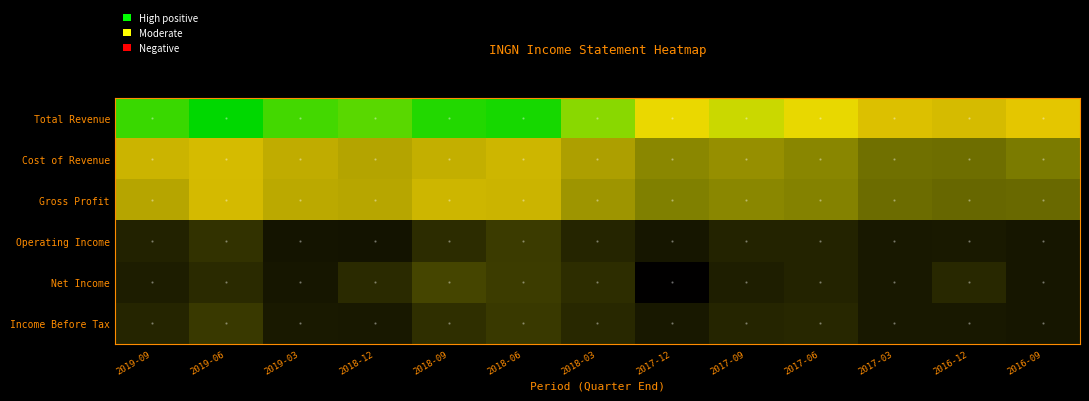

Reading left to right, transcribe all the data shown in this chart.

Total Revenue: 2019-09=91800	2019-06=101100	2019-03=90200	2018-12=86500	2018-09=95300	2018-06=97200	2018-03=79100	2017-12=63800	2017-09=69000	2017-06=64100	2017-03=52500	2016-12=50900	2016-09=54400
Cost of Revenue: 2019-09=48400	2019-06=50800	2019-03=45800	2018-12=43000	2018-09=46500	2018-06=48800	2018-03=41300	2017-12=33000	2017-09=35900	2017-06=32600	2017-03=26800	2016-12=26200	2016-09=29300
Gross Profit: 2019-09=43400	2019-06=50300	2019-03=44400	2018-12=43500	2018-09=48800	2018-06=48400	2018-03=37800	2017-12=30800	2017-09=33100	2017-06=31500	2017-03=25700	2016-12=24700	2016-09=25100
Operating Income: 2019-09=8100	2019-06=12200	2019-03=4900	2018-12=4700	2018-09=10400	2018-06=14000	2018-03=8700	2017-12=5200	2017-09=8300	2017-06=8500	2017-03=5600	2016-12=6200	2016-09=5400
Net Income: 2019-09=6900	2019-06=10200	2019-03=5300	2018-12=10000	2018-09=16400	2018-06=14600	2018-03=10800	2017-12=-600	2017-09=7300	2017-06=8300	2017-03=5900	2016-12=9600	2016-09=5200
Income Before Tax: 2019-09=8800	2019-06=13700	2019-03=6100	2018-12=5800	2018-09=11300	2018-06=13600	2018-03=9700	2017-12=5800	2017-09=8800	2017-06=9200	2017-03=5900	2016-12=5800	2016-09=5400